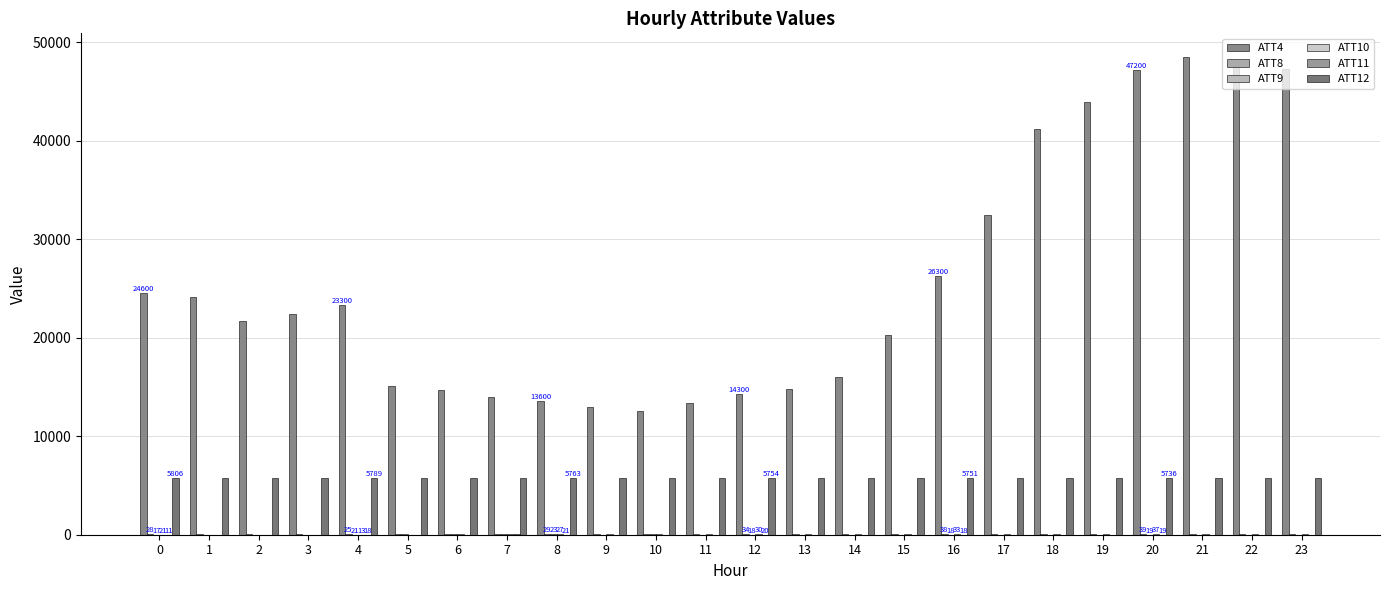

Does the chart contain stacked bars?

No